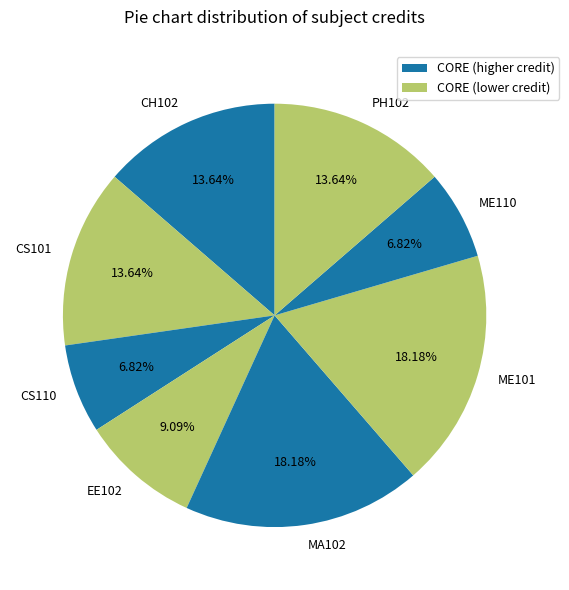

Approximately how many times larger is the value at EE102 compared to CH102?

0.7